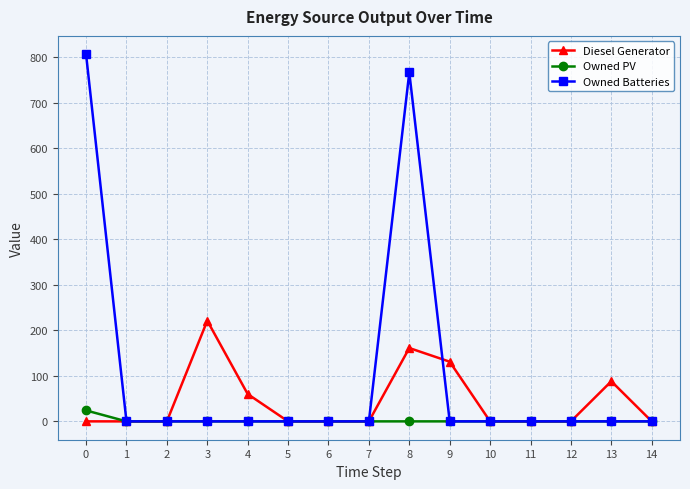

List the series in order of their peak value, lowest first.

Owned PV, Diesel Generator, Owned Batteries